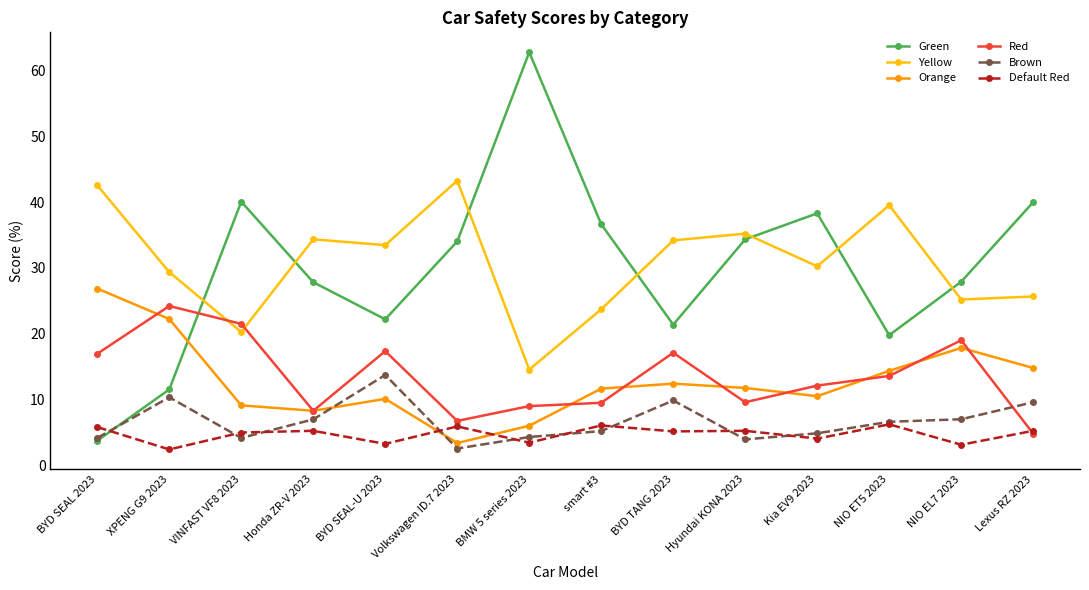

What is the label of the 11th point from the left?

Kia EV9 2023